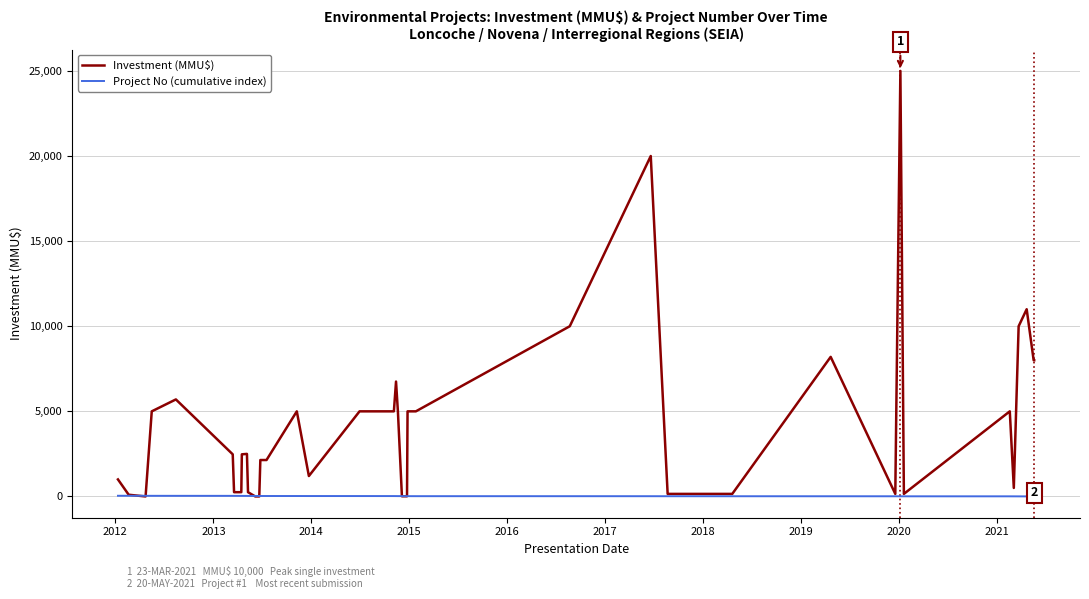

Which series has the largest range (max minus min)?

Investment (MMU$)